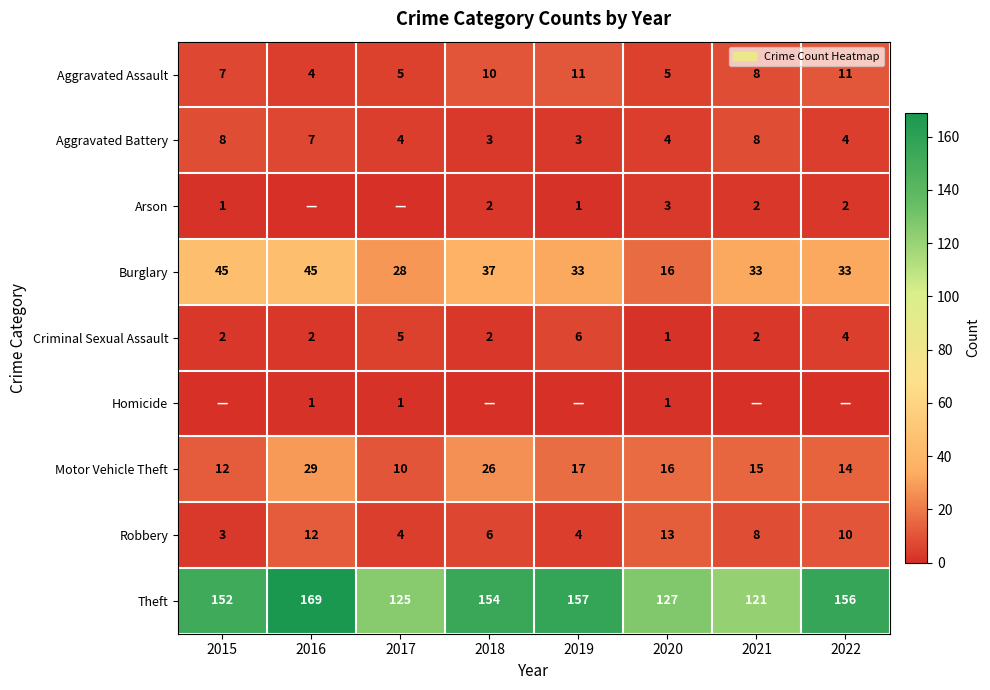

What is the average value of the Aggravated Assault series?

8